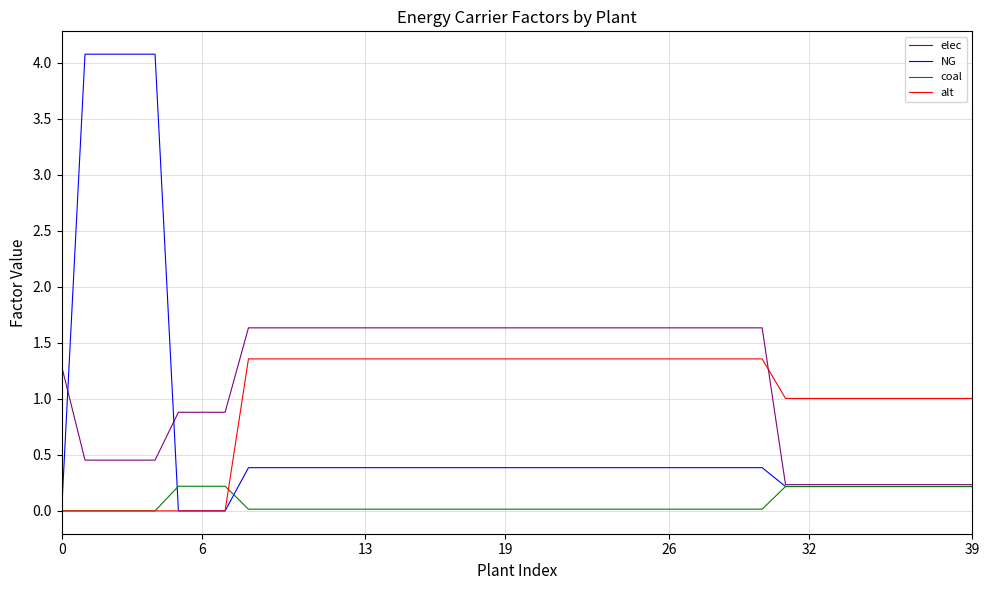

Rank the series by their maximum value, from highest to lowest.

NG, elec, alt, coal